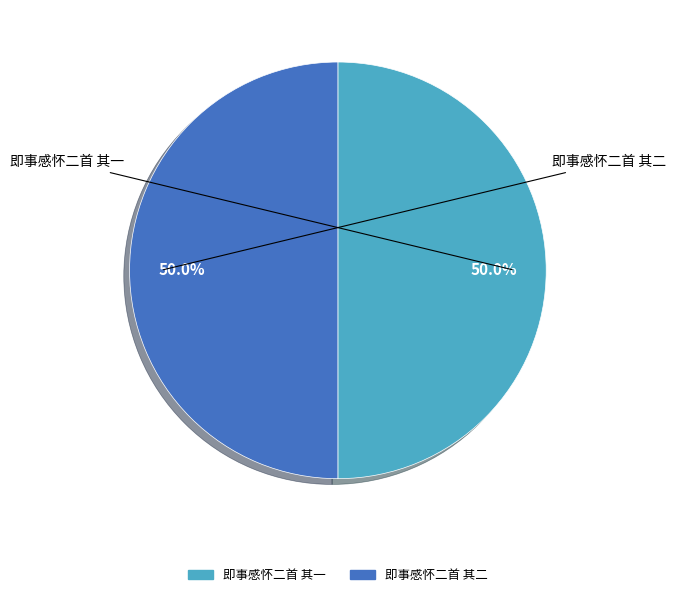

To the nearest percent, what is the combined percentage of 即事感怀二首 其一 and 即事感怀二首 其二?

100%